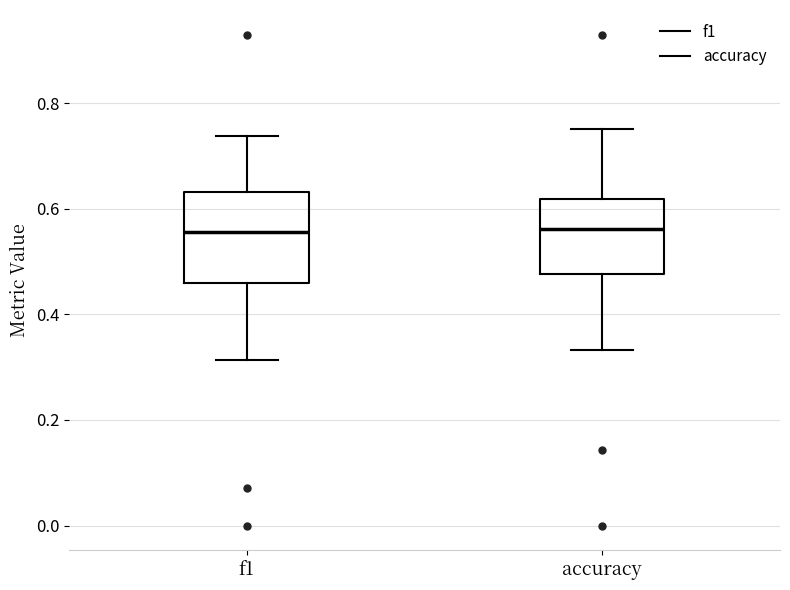

Reading left to right, transcribe this box plot: for each box, give where its median line is, the range the box spans, and where its two whiskers end, as read against the y-axis. The values are not printed on the chart, so give them approximately, as read against the axis.

f1: median 0.56, box 0.46 to 0.64, whiskers 0.32 to 0.74
accuracy: median 0.56, box 0.48 to 0.62, whiskers 0.34 to 0.76